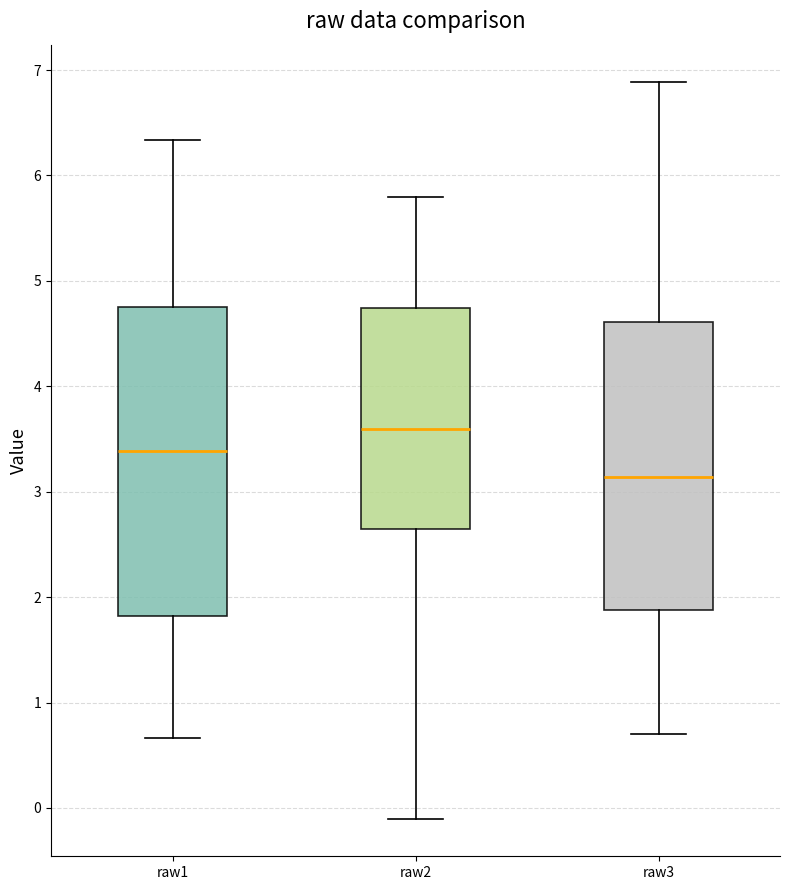

Reading left to right, transcribe this box plot: for each box, give where its median line is, the range the box spans, and where its two whiskers end, as read against the y-axis. The values are not printed on the chart, so give them approximately, as read against the axis.

raw1: median 3.4, box 1.8 to 4.7, whiskers 0.7 to 6.3
raw2: median 3.6, box 2.6 to 4.7, whiskers -0.1 to 5.8
raw3: median 3.1, box 1.9 to 4.6, whiskers 0.7 to 6.9